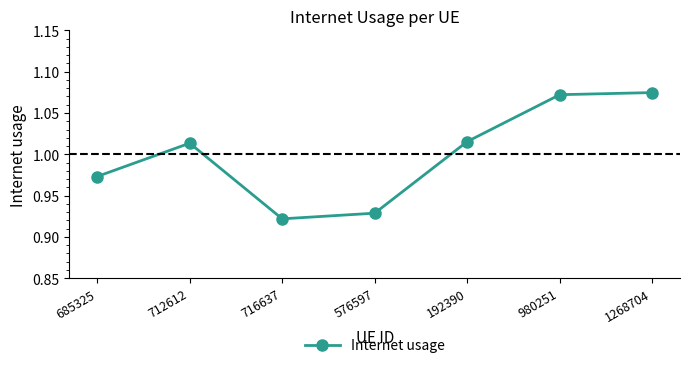

What is the difference between the values at 576597 and 980251?

0.1